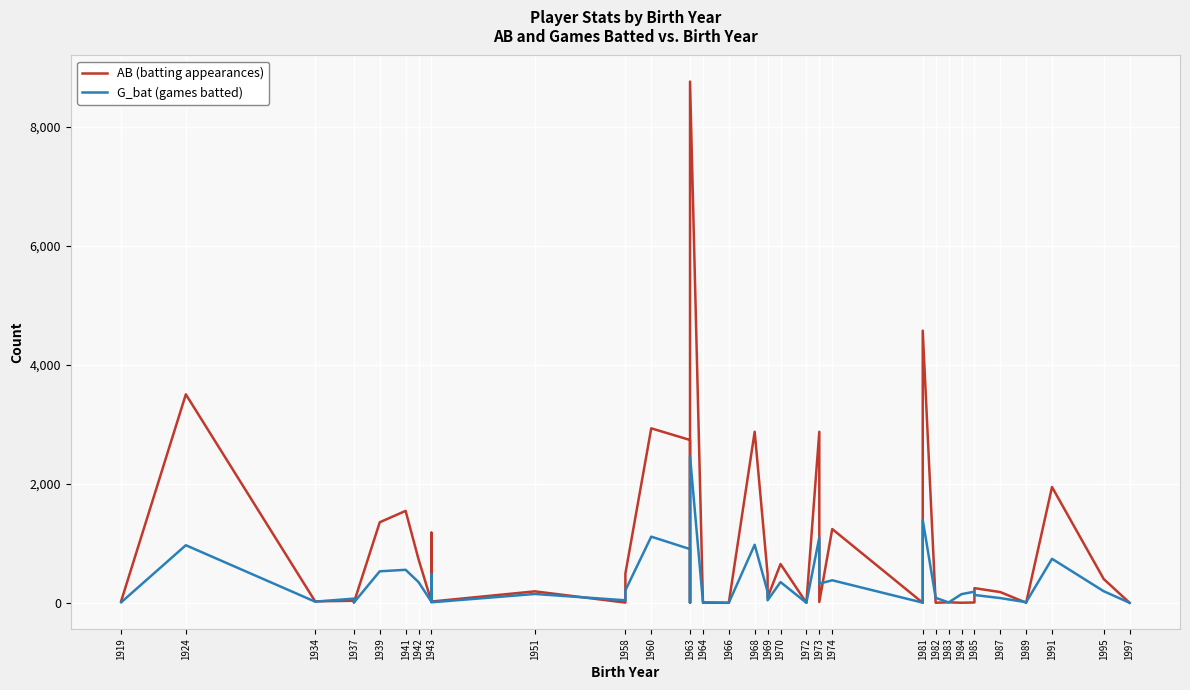

Where does the AB (batting appearances) series first go above 180?

1924